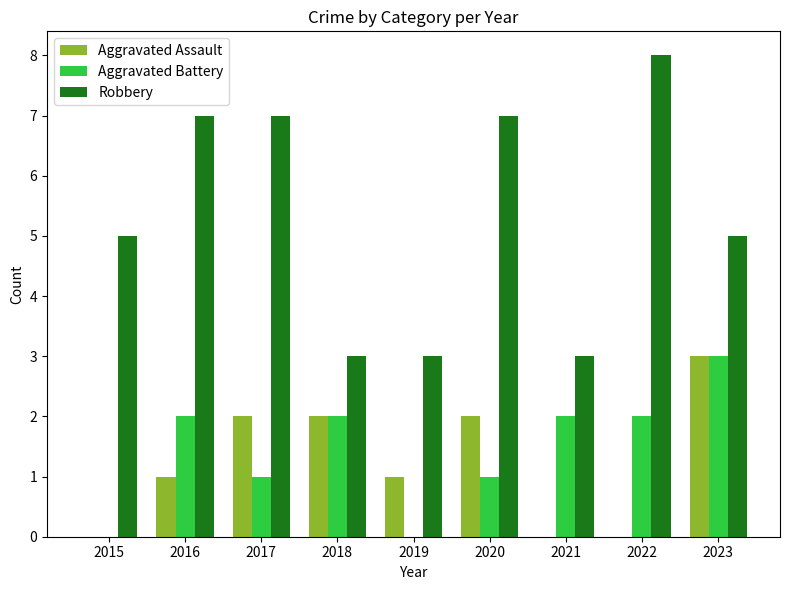

Count the Robbery values in the range 3 to 7.

8